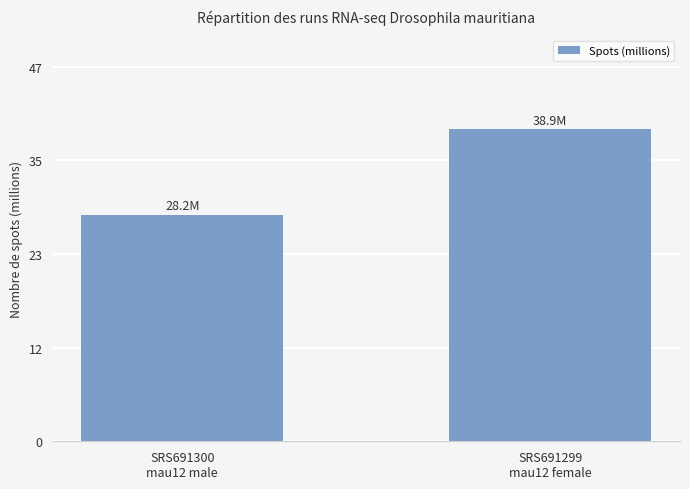

Which label corresponds to the largest value in the chart?

SRS691299
mau12 female